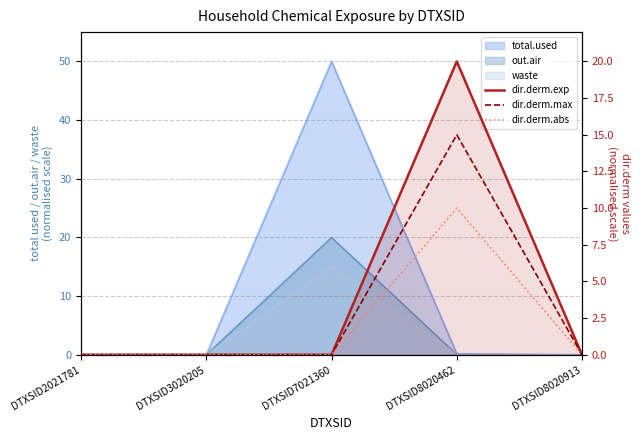

Count the dir.derm.abs values in the range 0 to 1.

4